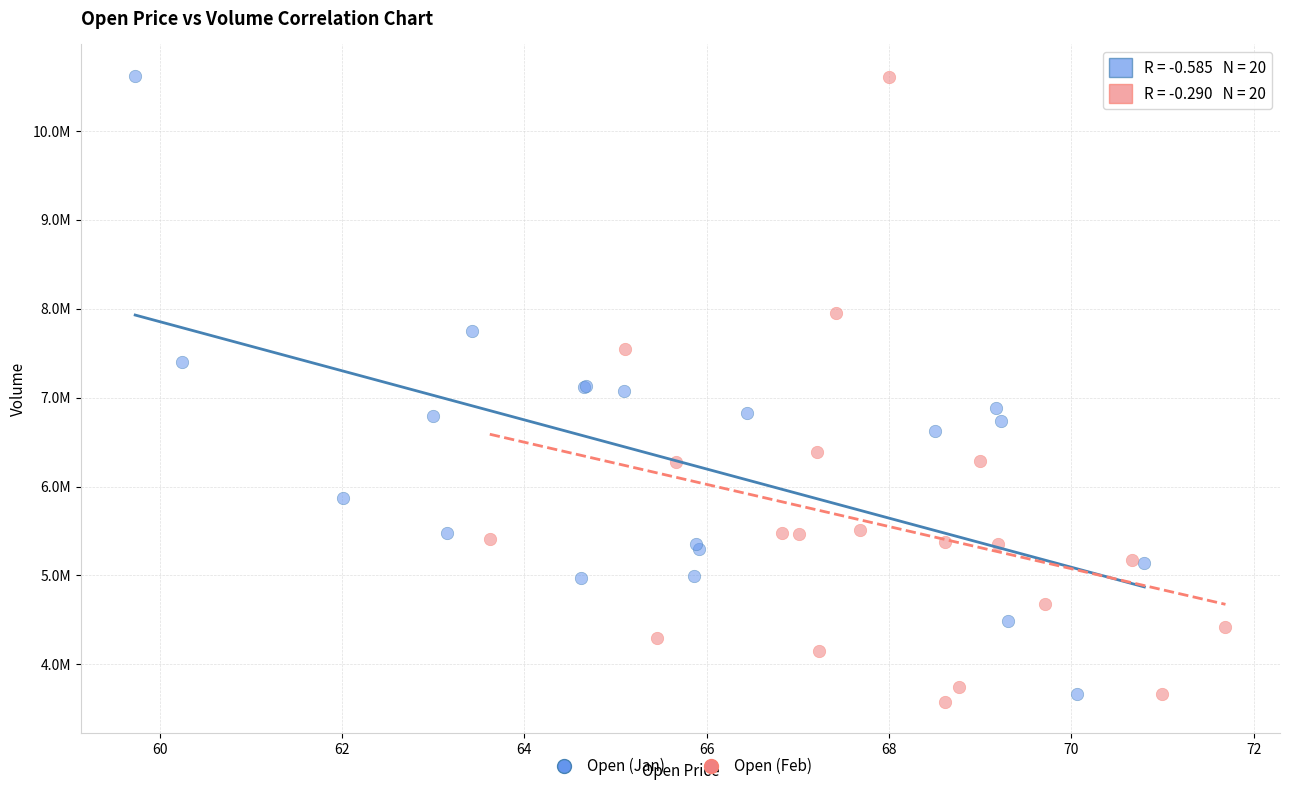

What are all the series names shown in the legend?

Open (Jan), Open (Feb)